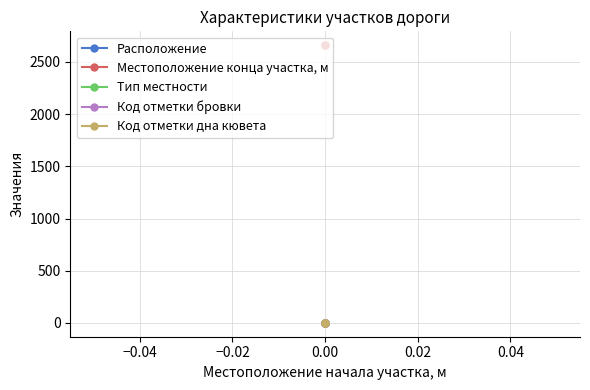

Is the value of Тип местности at 0.00 greater than the value of Код отметки дна кювета at 0.00?

No